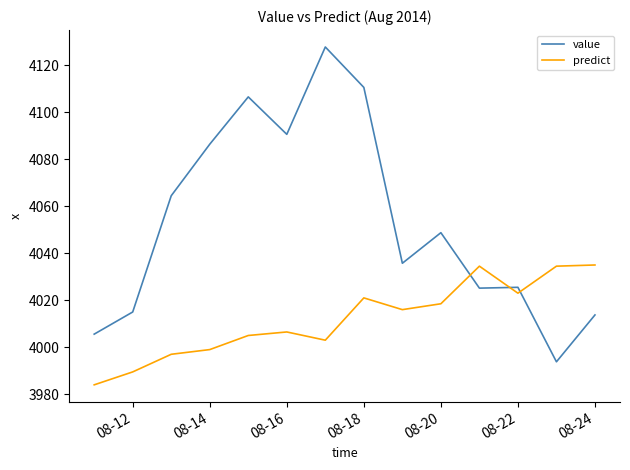

Which series has the largest total across all categories?

value